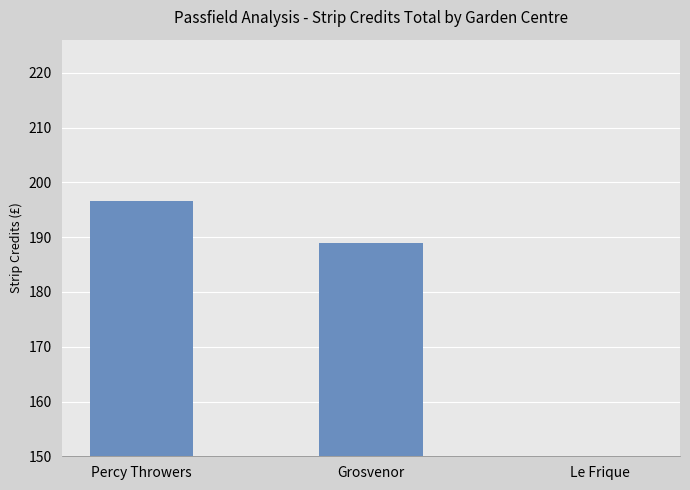

List the labels in order of value, largest first.

Percy Throwers, Grosvenor, Le Frique